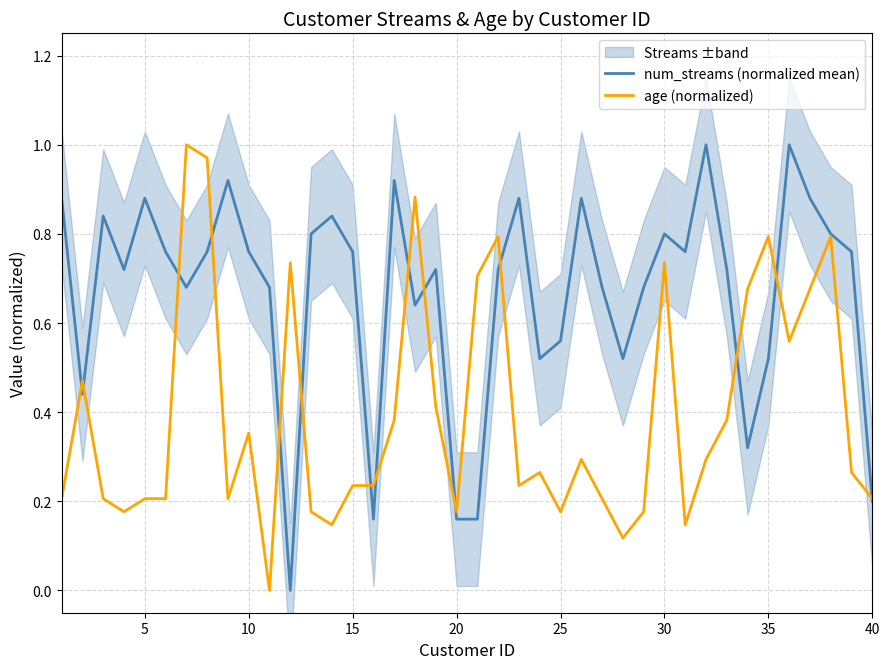

Is it true that num_streams (normalized mean) equals 1.0 at 10?

False